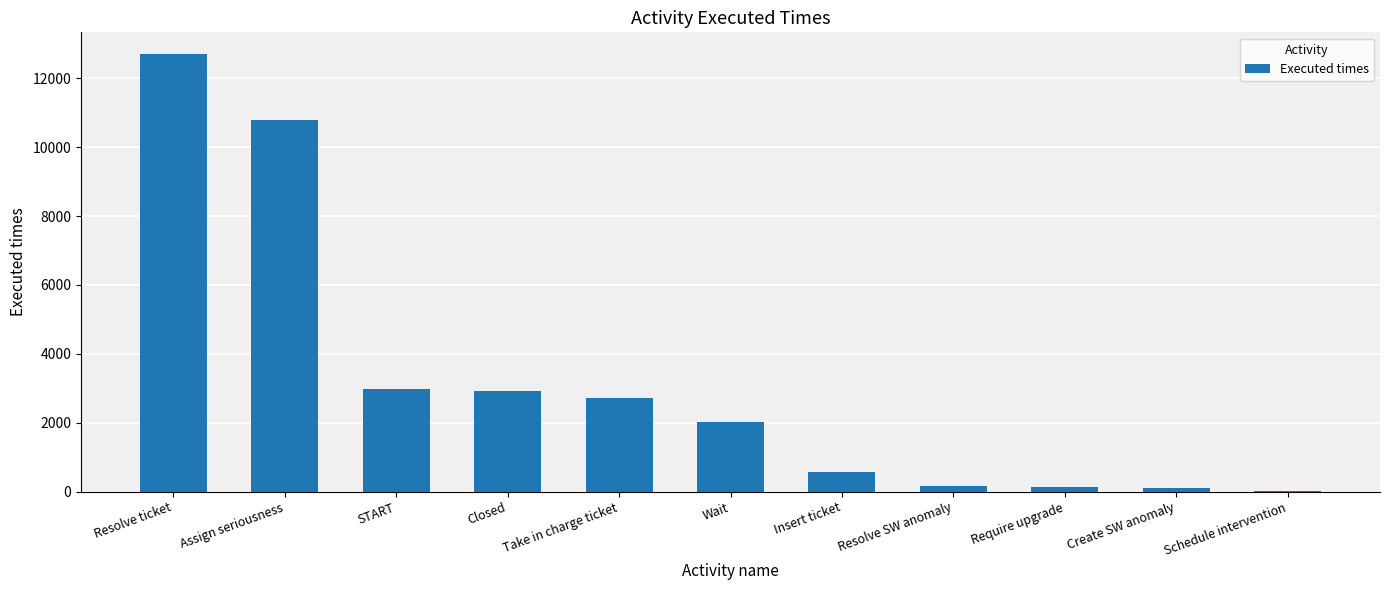

What is the maximum value shown in the chart?

12704